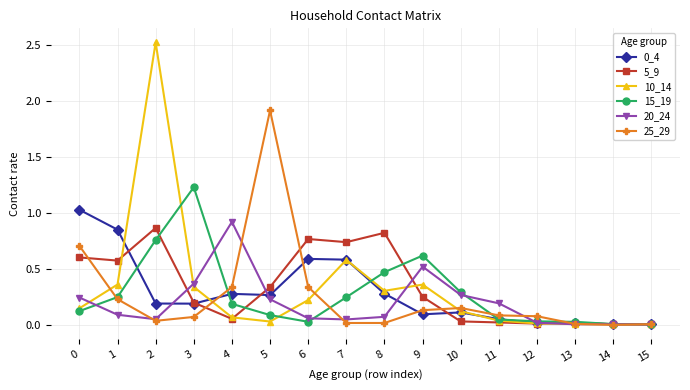

The 15_19 series shows 0.2 at 7. True or false?

True